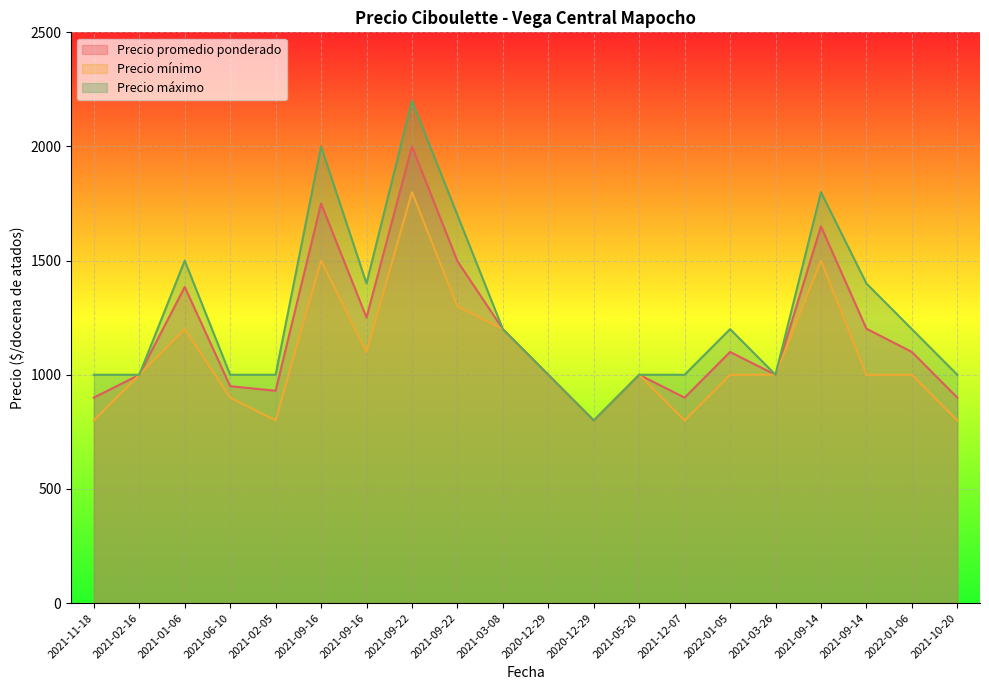

Which series changed the most between 2021-09-16 and 2021-10-20?

Precio máximo